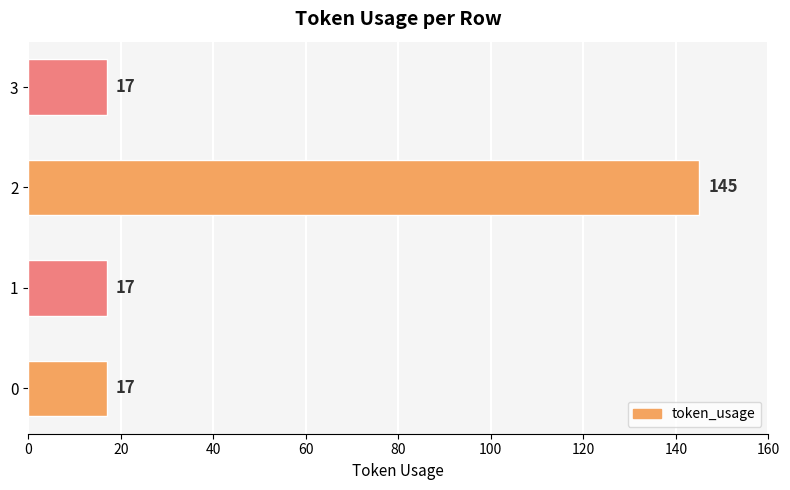

Reading top to bottom, extract all data points from this chart.

17	145	17	17